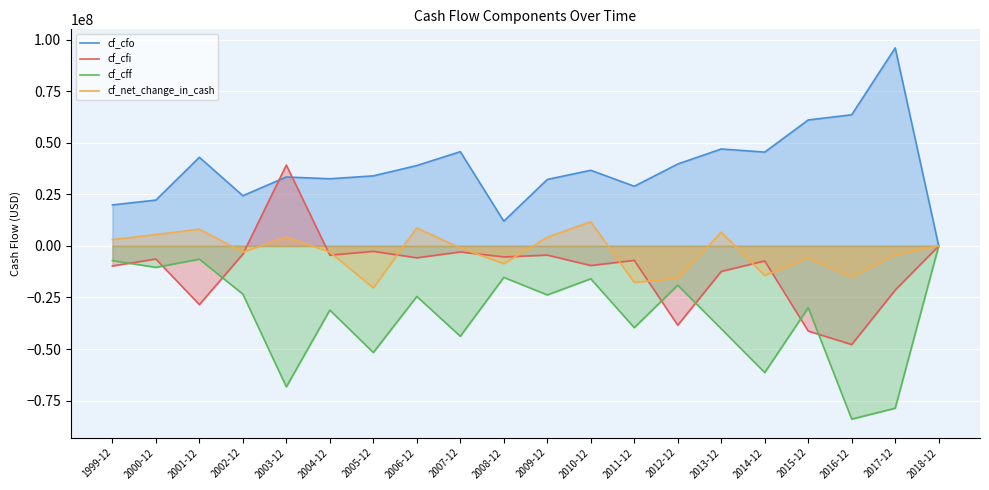

How many positive values does the cf_cfi series have?

1